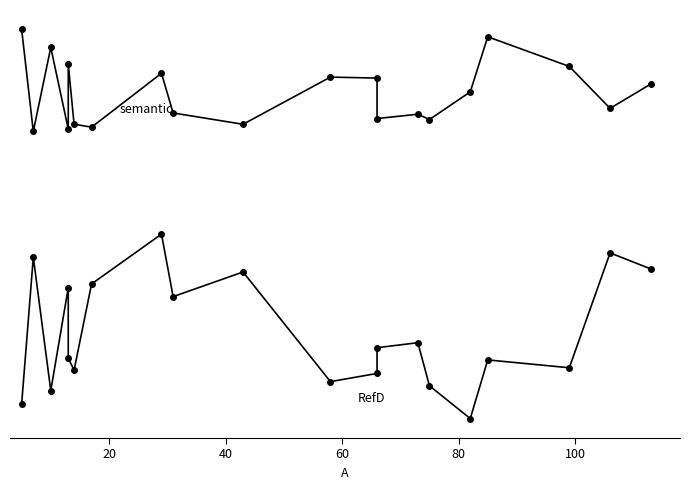

True or false: RefD and semantic intersect in this chart.

False